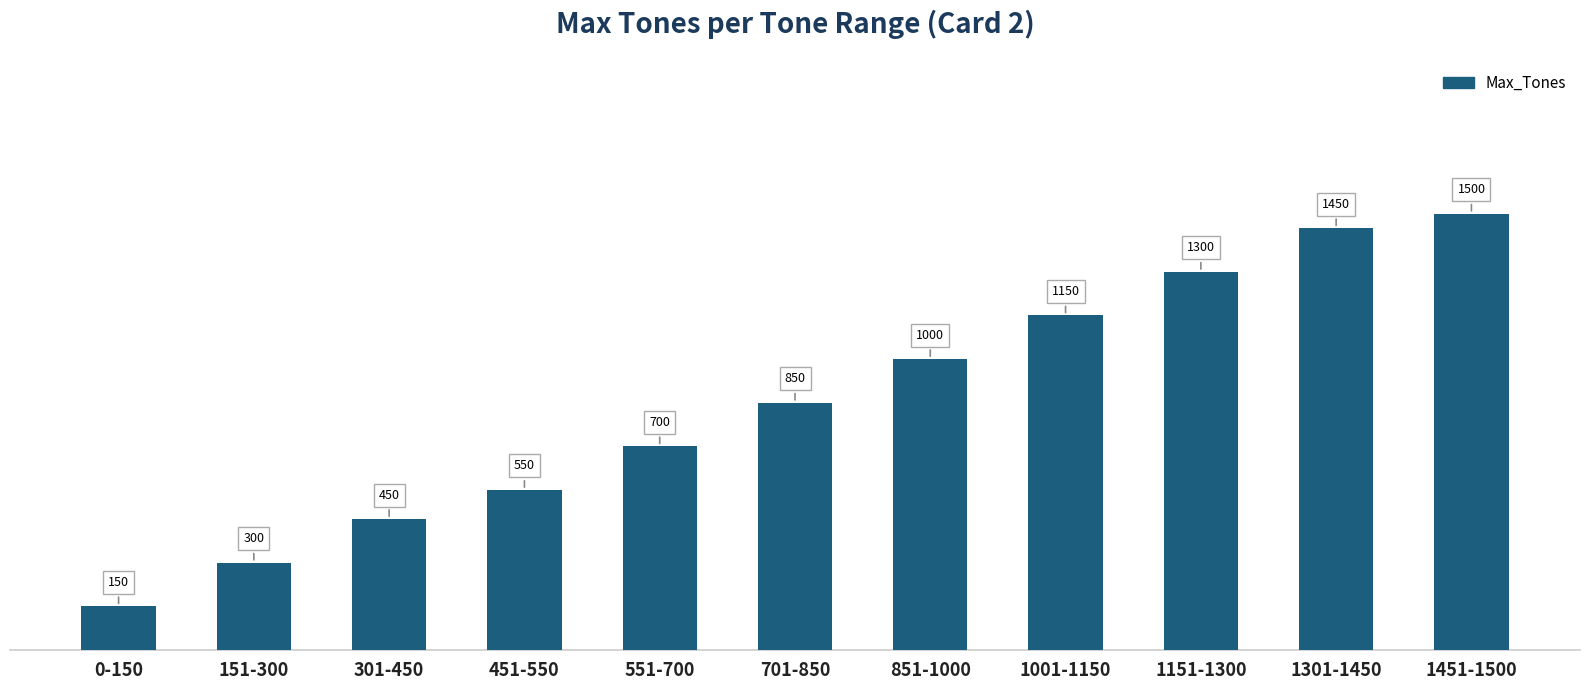

True or false: the data shows 850 at 701-850.

True